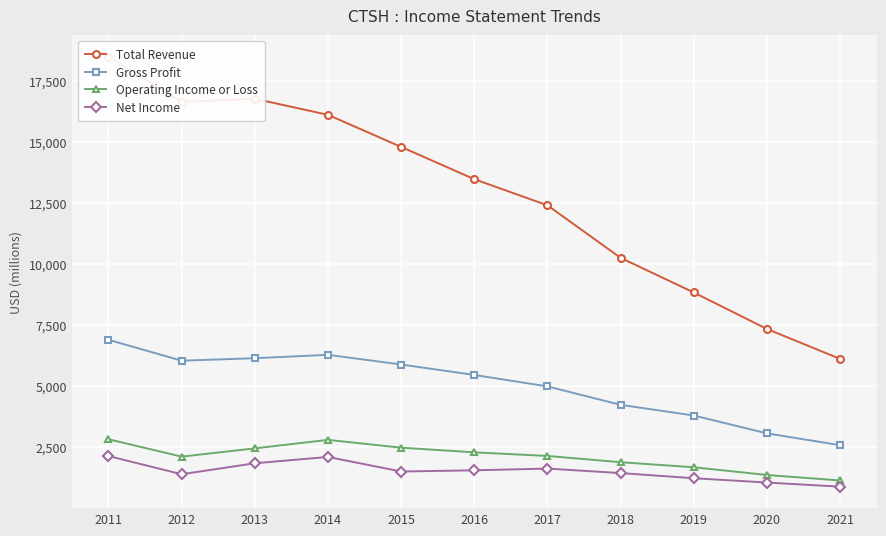

What is the value of the Total Revenue point at the 11th from the left?

6121200